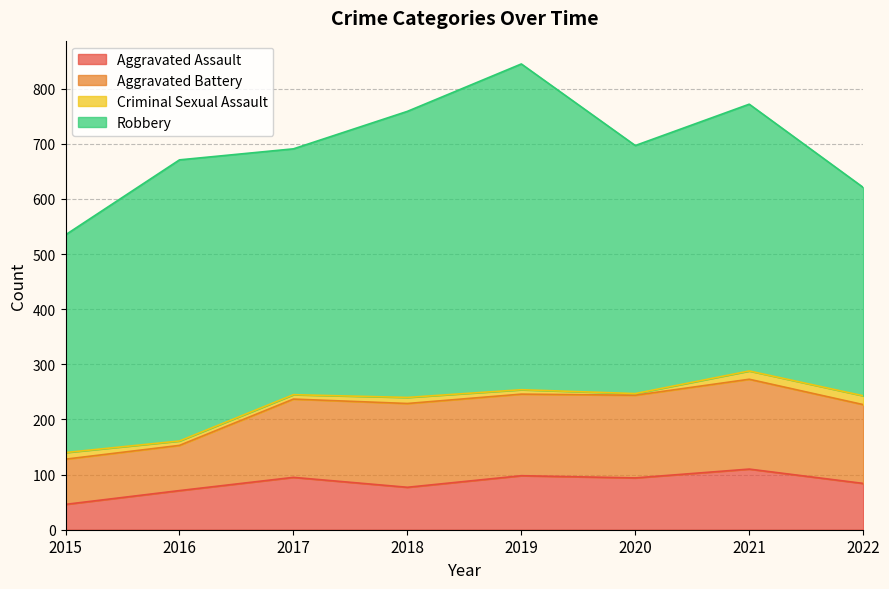

What is the spread (max minus min) of values at 2020?

447